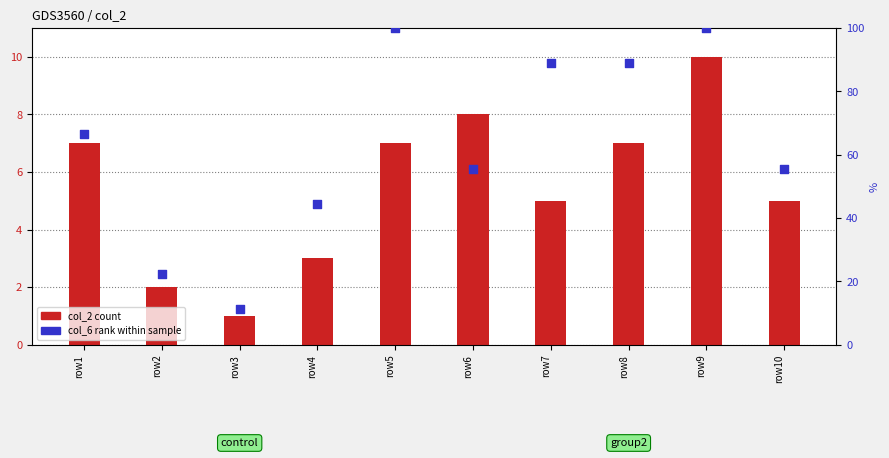

Which series has the largest total across all categories?

col_6 rank within sample